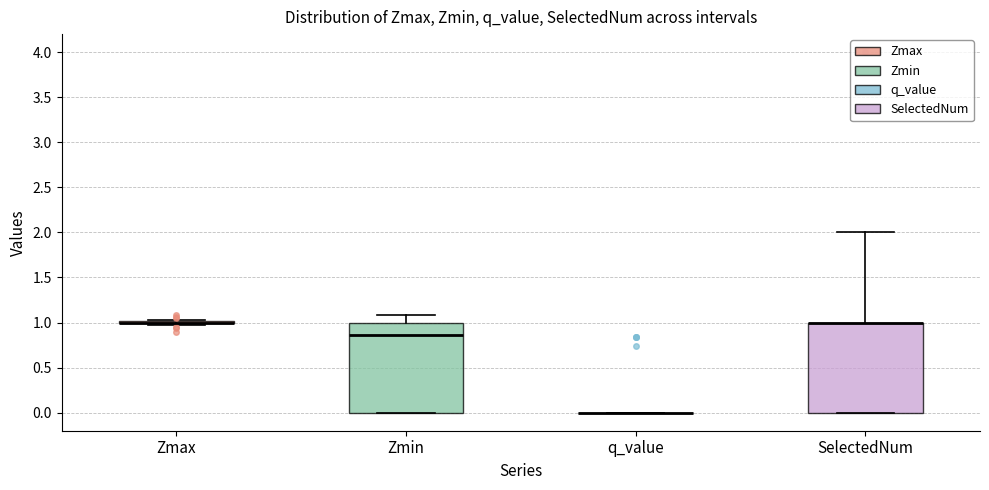

Where is the upper edge of the box for SelectedNum on the y-axis? The values are not printed on the chart, so give them approximately, as read against the axis.

1.00